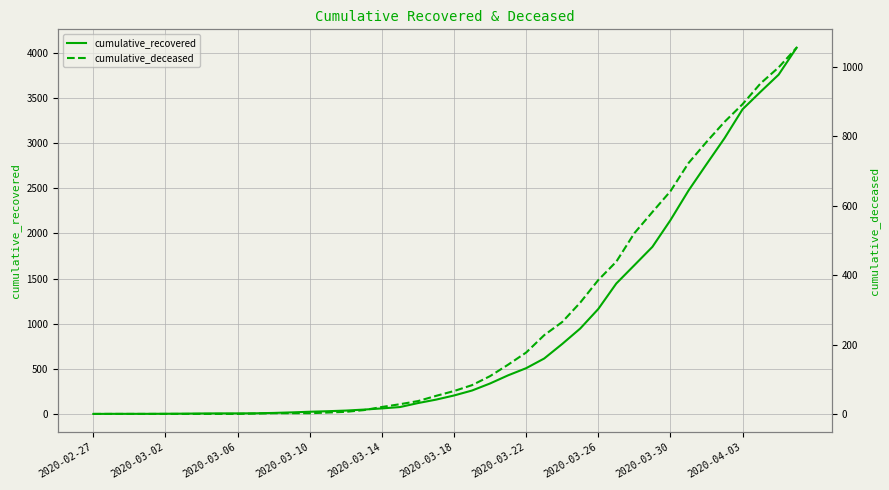

What is the spread (max minus min) of values at 34?

1980